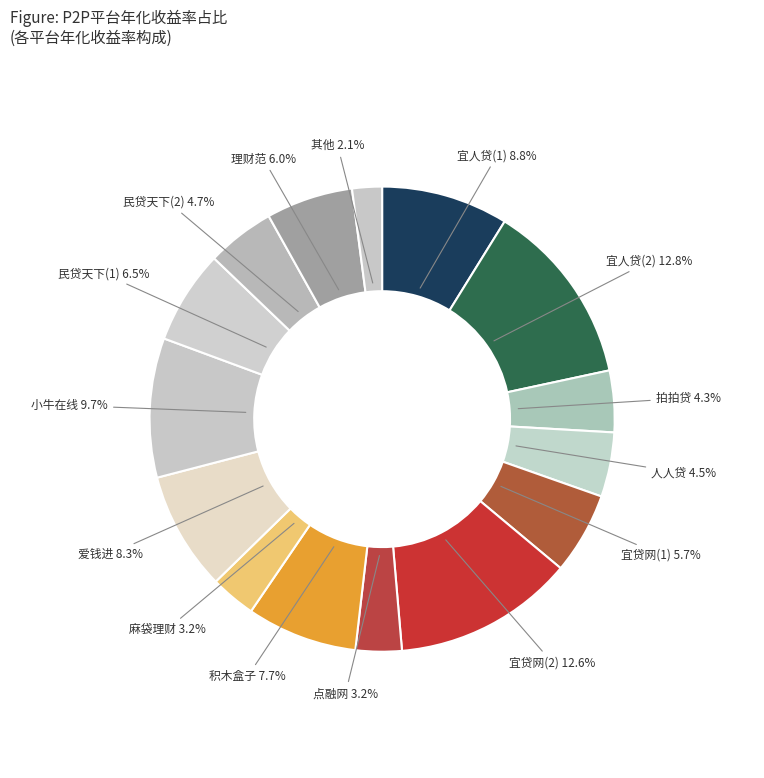

How many segments does this pie chart have?

15